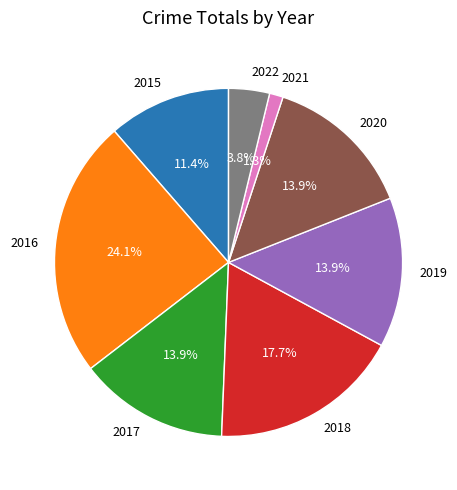

Combined, do 2017 and 2018 account for over 50%?

No